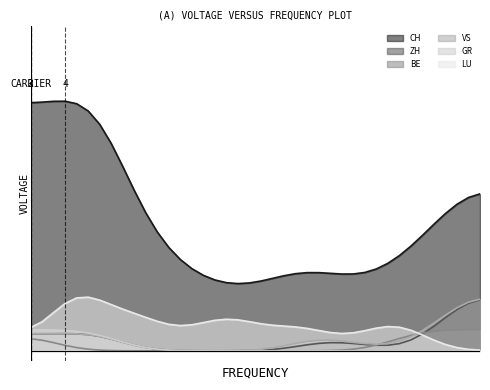

Reading left to right, what are all the values shown in this chart?

CH: 12	12	10	12	13	13	12	12	7	7	6	5	4	4	4	3	3	3	3	3	3	3	4	5	2	5	4	3	3	4	3	4	4	5	5	6	7	7	8	8
ZH: 1	1	0	1	1	1	1	1	0	0	0	0	0	0	0	0	0	0	0	0	0	0	0	0	0	1	1	0	0	1	0	0	0	0	0	1	2	2	3	3
BE: 1	1	0	0	0	0	0	0	0	0	0	0	0	0	0	0	0	0	0	0	0	0	0	0	0	0	0	0	0	0	0	0	1	1	1	1	1	1	1	1
VS: 1	1	0	1	1	1	1	1	0	0	0	0	0	0	0	0	0	0	0	0	0	0	0	0	1	1	1	0	0	1	0	0	0	0	1	1	2	2	3	3
GR: 1	1	1	1	1	1	1	1	0	0	0	0	0	0	0	0	0	0	0	0	0	0	0	0	0	0	0	0	0	0	0	0	0	0	0	0	0	0	0	0
LU: 0	0	0	5	5	5	0	0	3	3	2	0	2	0	0	2	2	2	2	2	0	0	2	2	1	1	1	0	0	1	1	2	2	2	0	0	0	0	0	0